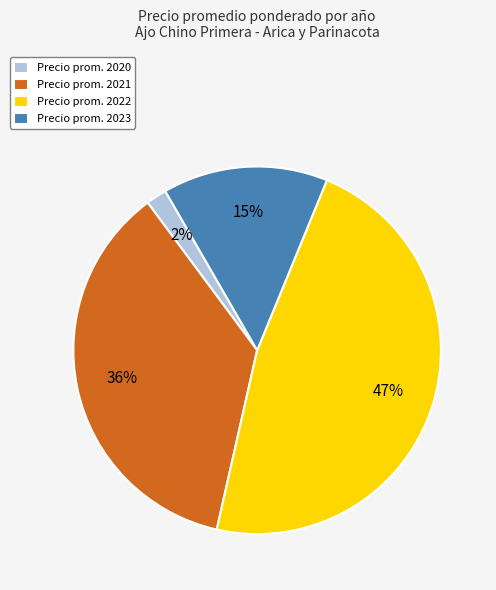

Is the sum of Precio prom. 2022 and Precio prom. 2020 greater than half?

No